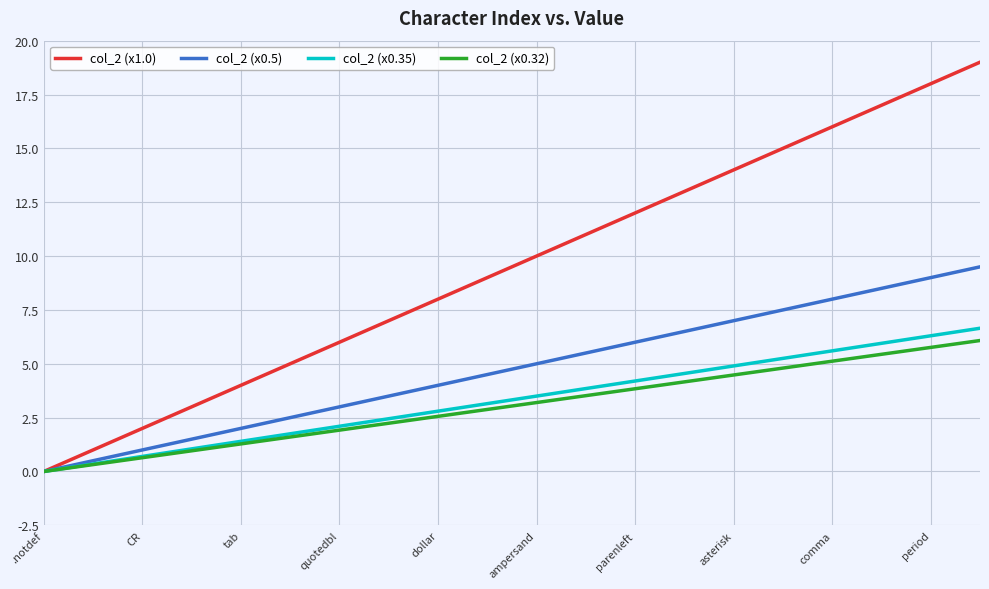

Which series has the widest spread of values?

col_2 (x1.0)